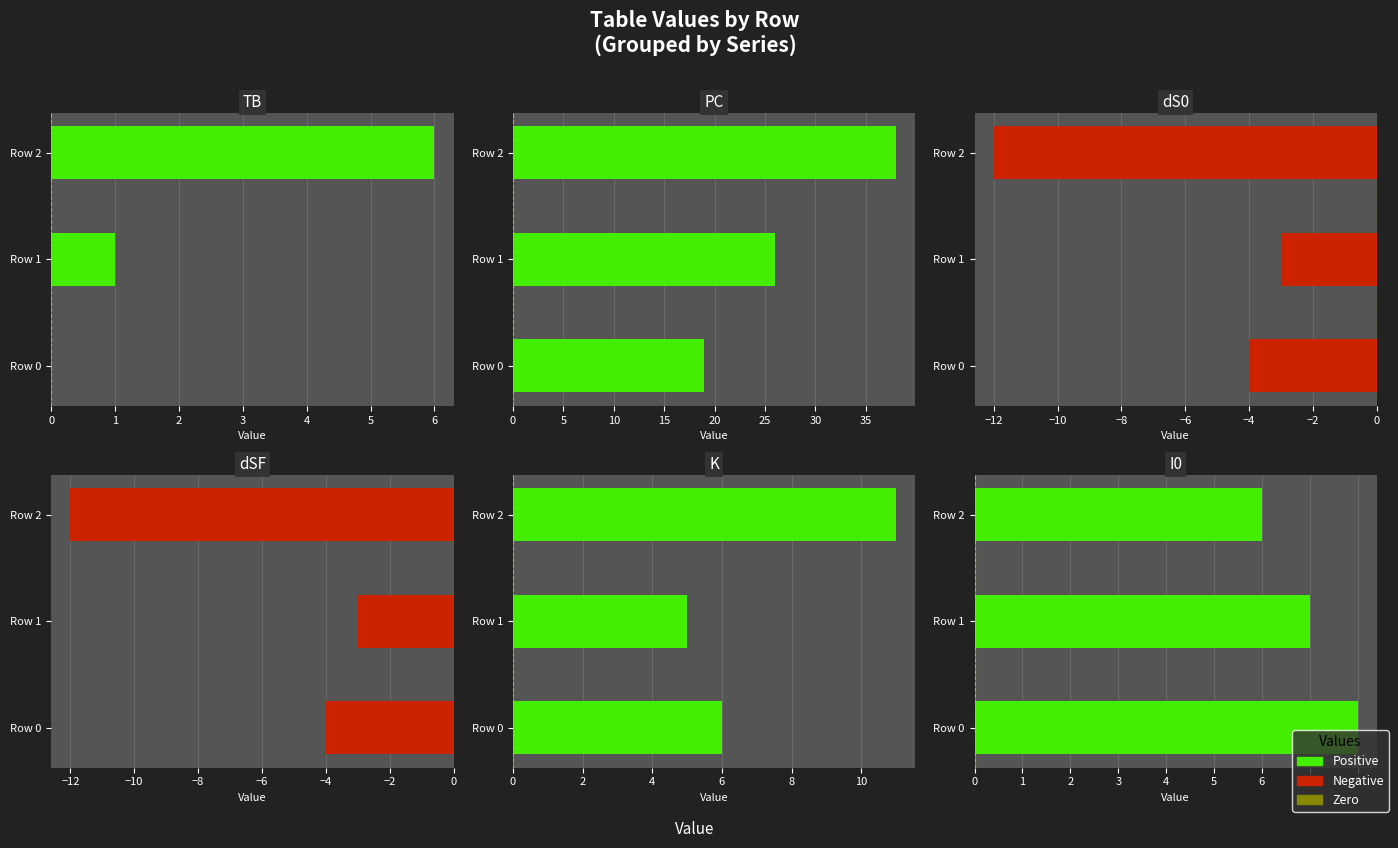

How many groups of bars are there?

3